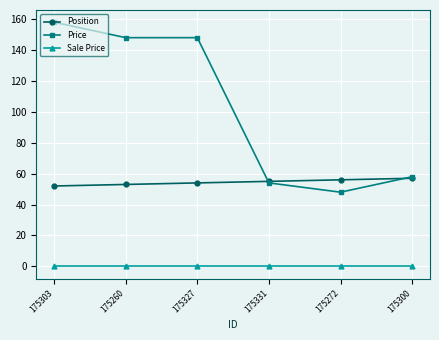

What is the difference between the maximum and minimum values in the Position series?

5